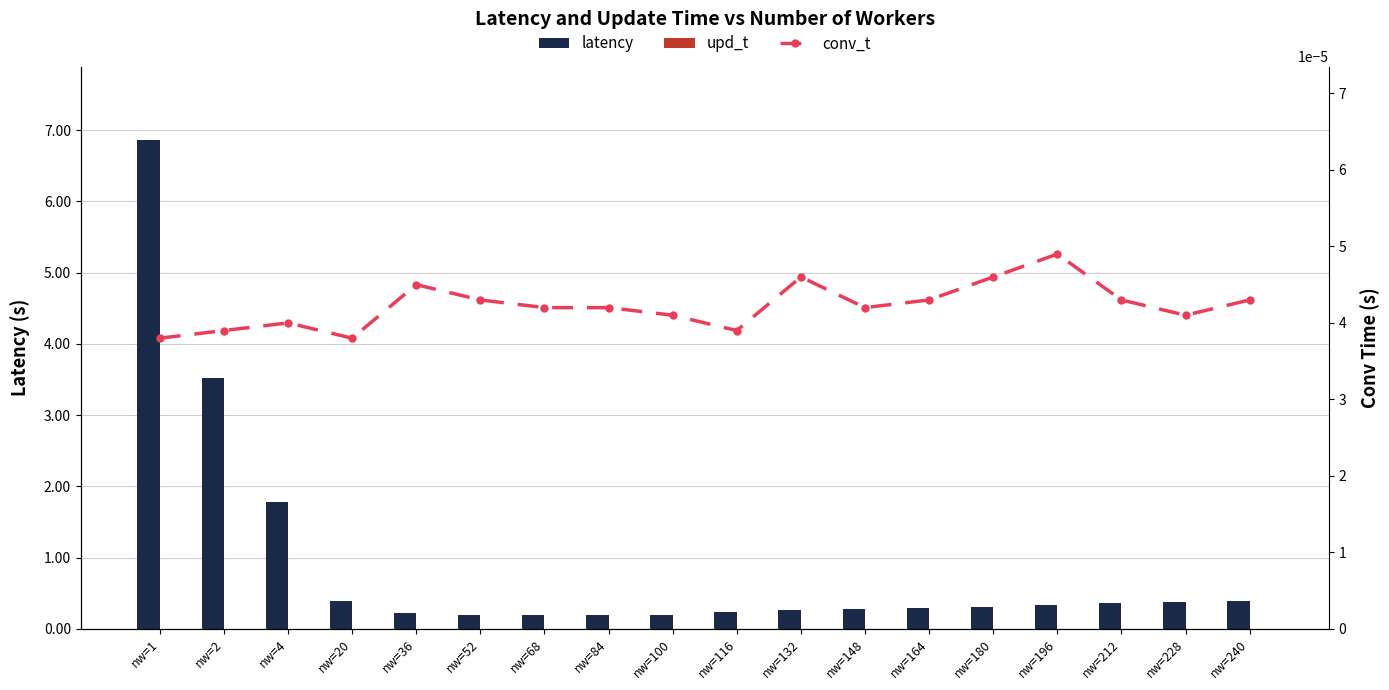

True or false: latency has a value of 0.3 at nw=148.

True